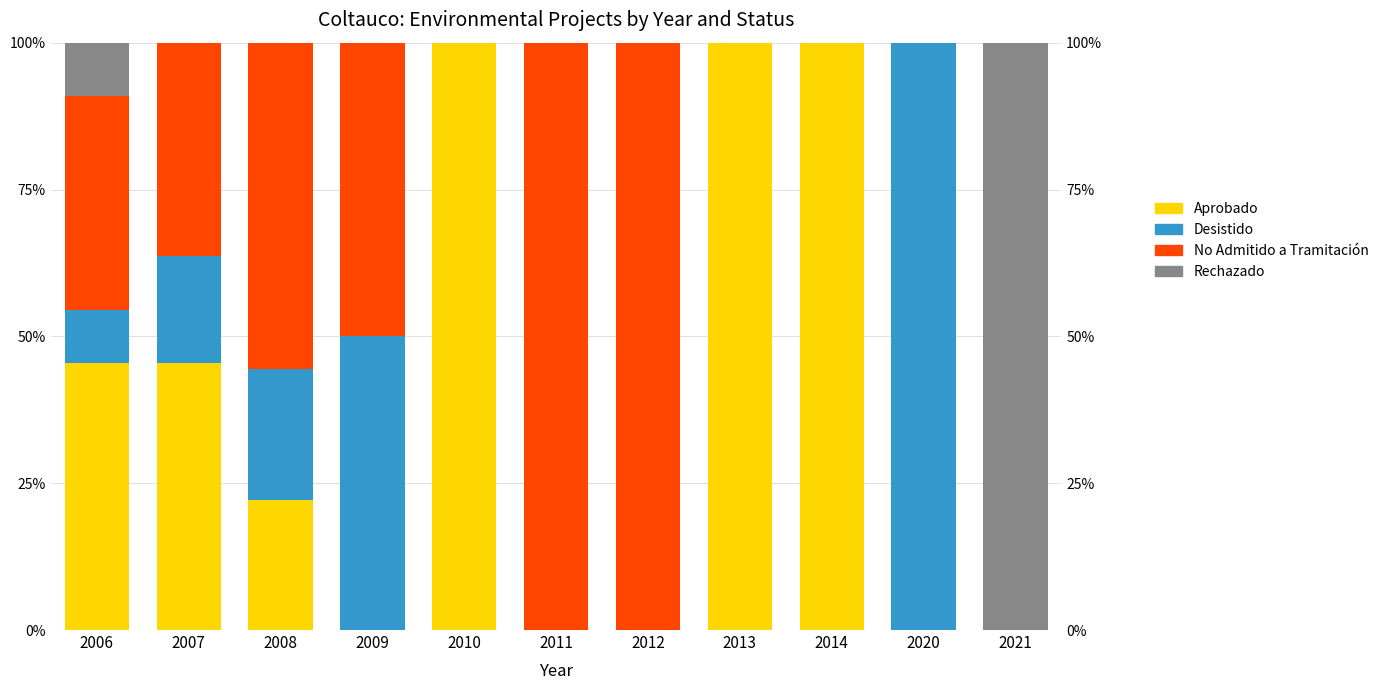

Reading left to right, list all the values displayed in this chart.

Aprobado: 2006=45.5	2007=45.5	2008=22.2	2009=0.0	2010=100.0	2011=0.0	2012=0.0	2013=100.0	2014=100.0	2020=0.0	2021=0.0
Desistido: 2006=9.1	2007=18.2	2008=22.2	2009=50.0	2010=0.0	2011=0.0	2012=0.0	2013=0.0	2014=0.0	2020=100.0	2021=0.0
No Admitido a Tramitación: 2006=36.4	2007=36.4	2008=55.6	2009=50.0	2010=0.0	2011=100.0	2012=100.0	2013=0.0	2014=0.0	2020=0.0	2021=0.0
Rechazado: 2006=9.1	2007=0.0	2008=0.0	2009=0.0	2010=0.0	2011=0.0	2012=0.0	2013=0.0	2014=0.0	2020=0.0	2021=100.0